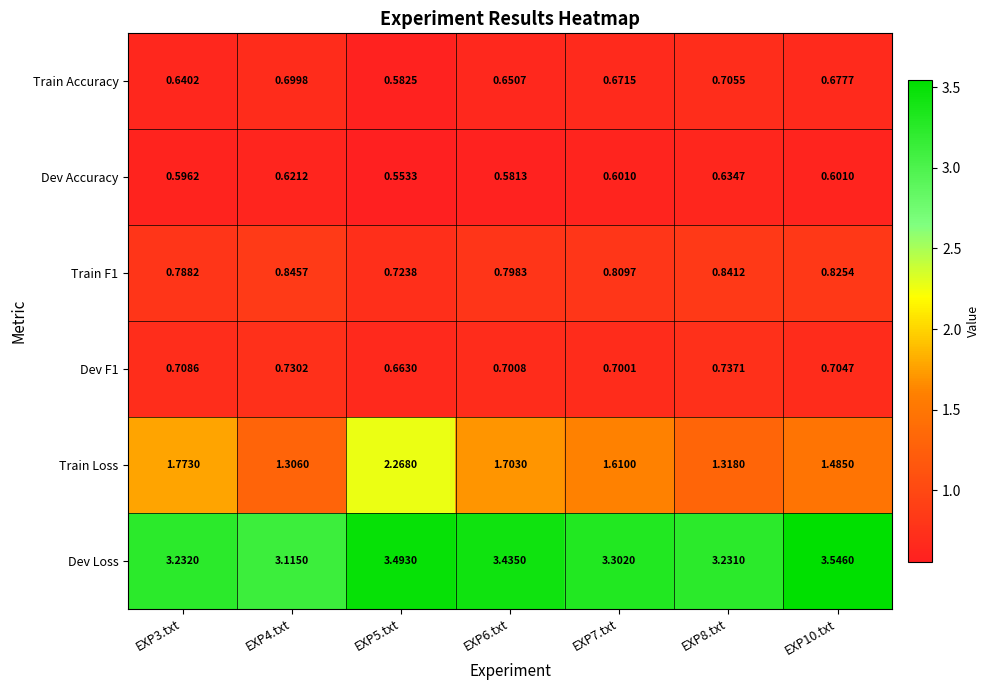

Between EXP3.txt and EXP7.txt, which series saw the biggest shift?

Train Loss